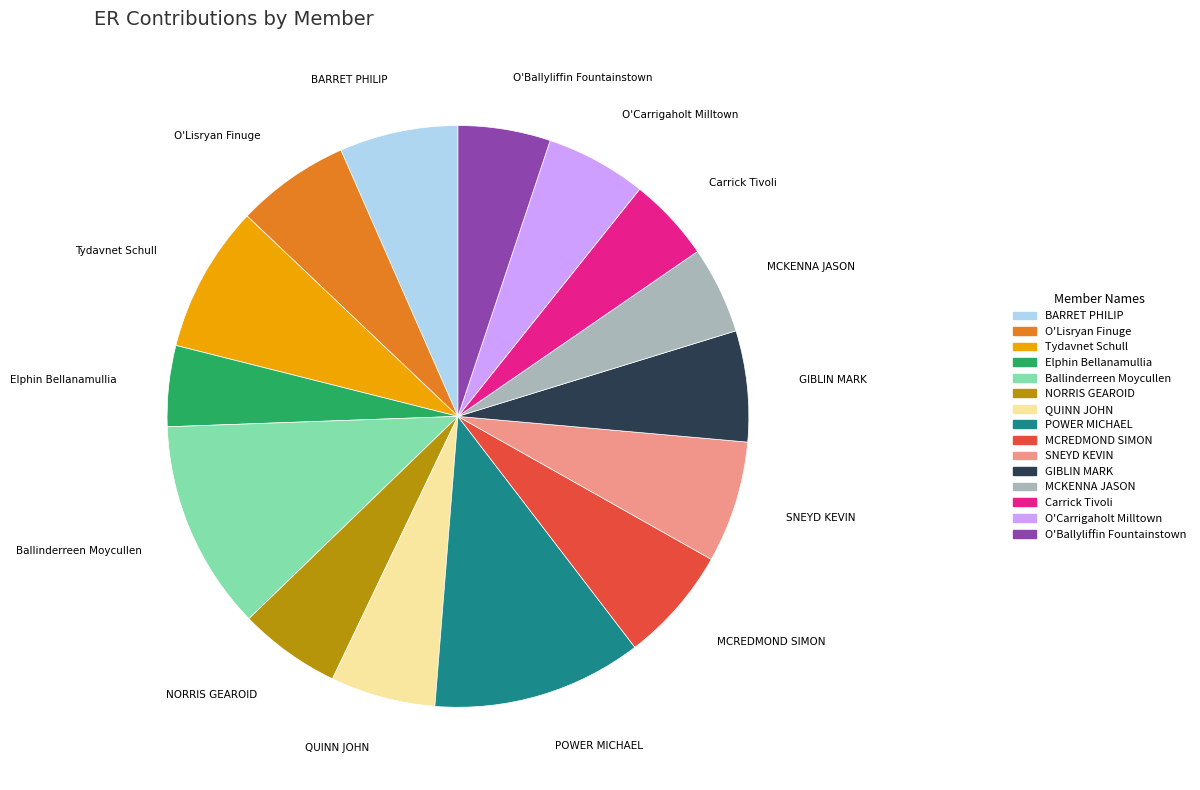

Between MCKENNA JASON and MCREDMOND SIMON, which is larger?

MCREDMOND SIMON